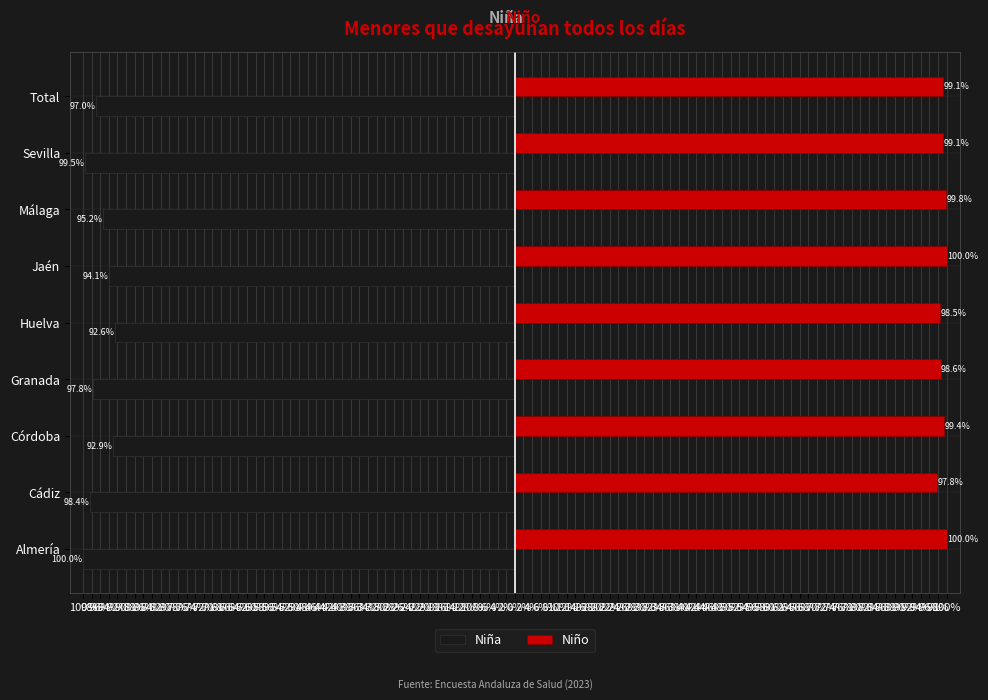

What is the sum of all Niño values?

892.2